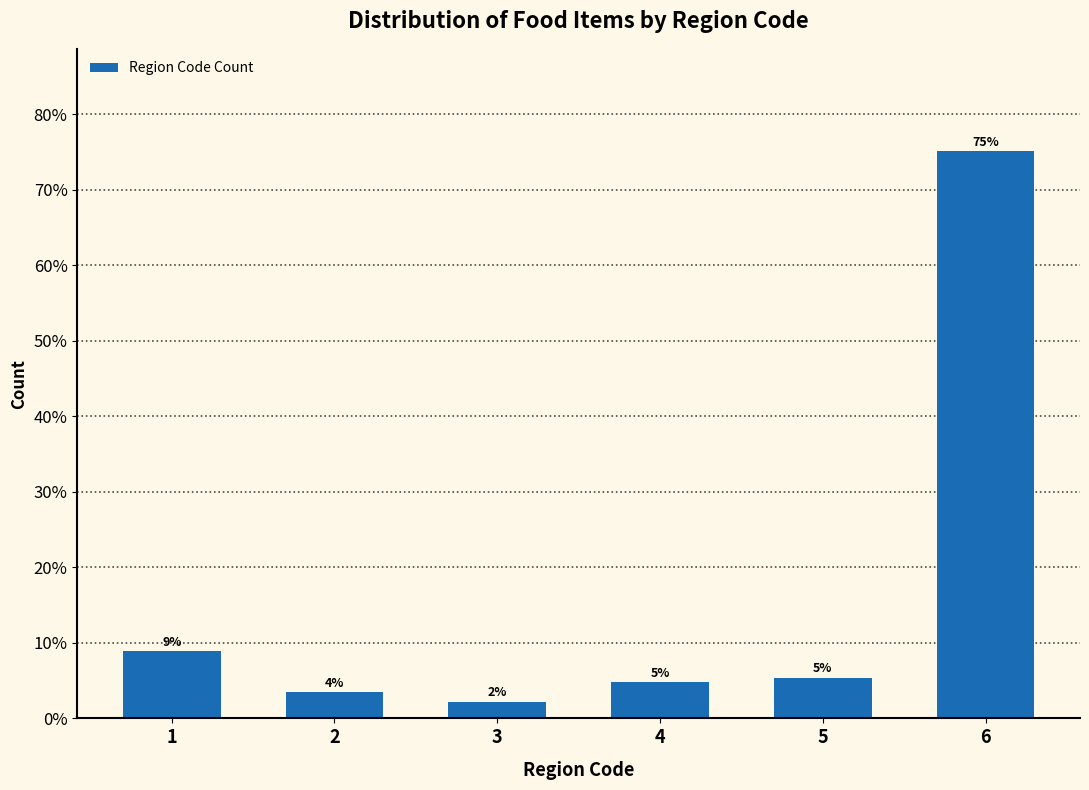

Are the bars horizontal?

No